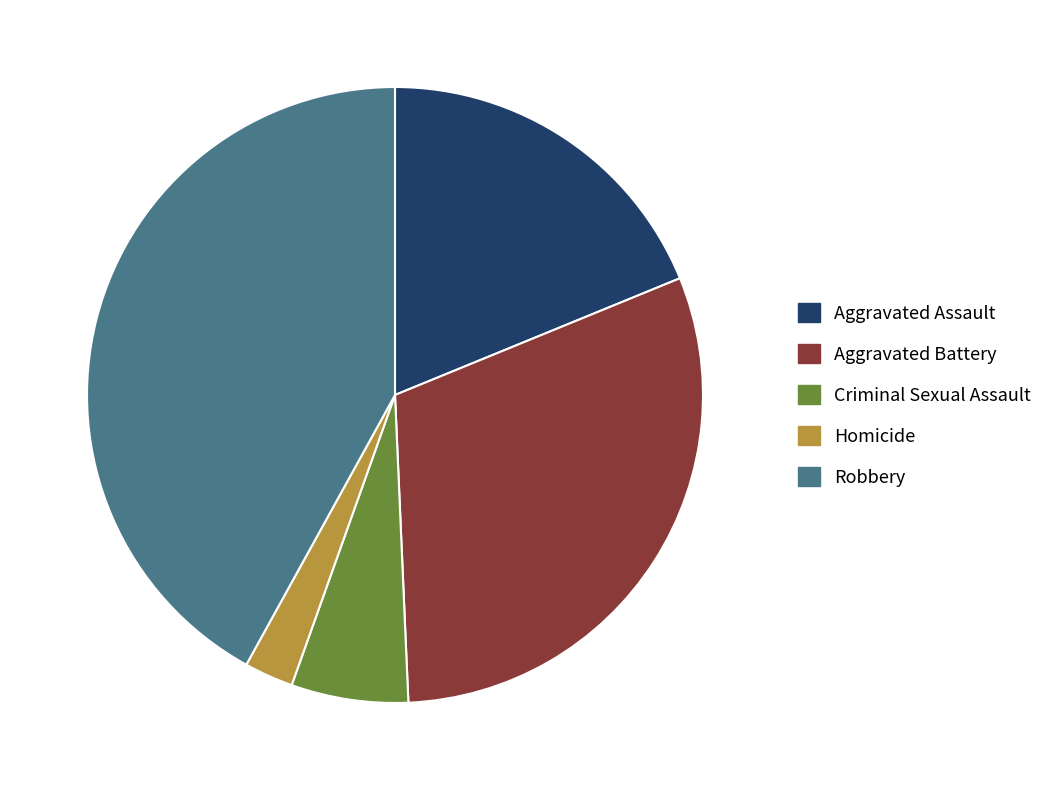

Count the number of slices in the pie.

5